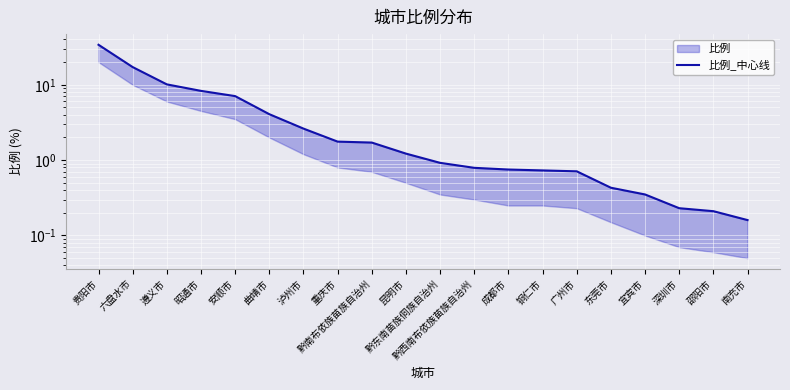

What is the change in value from 六盘水市 to 深圳市?

-16.9